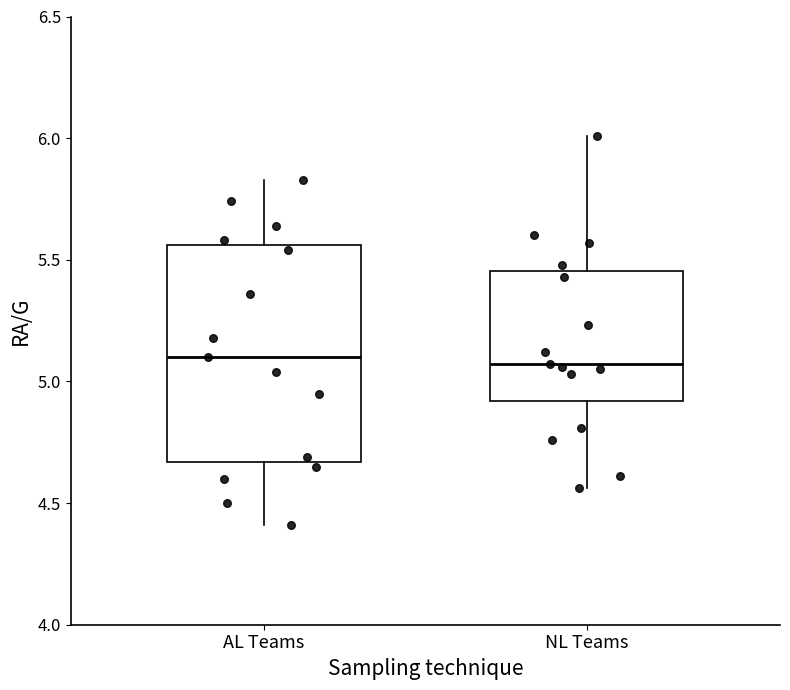

Where does the lower whisker of the box for NL Teams end on the y-axis? The values are not printed on the chart, so give them approximately, as read against the axis.

4.55